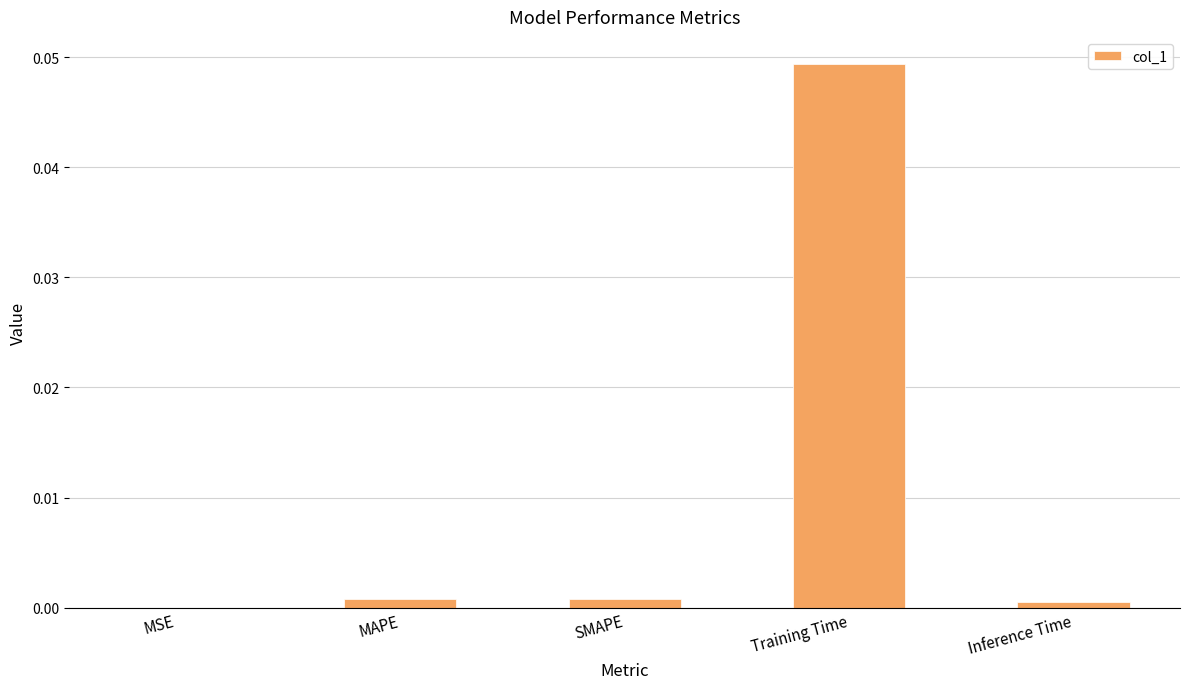

Between SMAPE and Training Time, which is larger?

Training Time